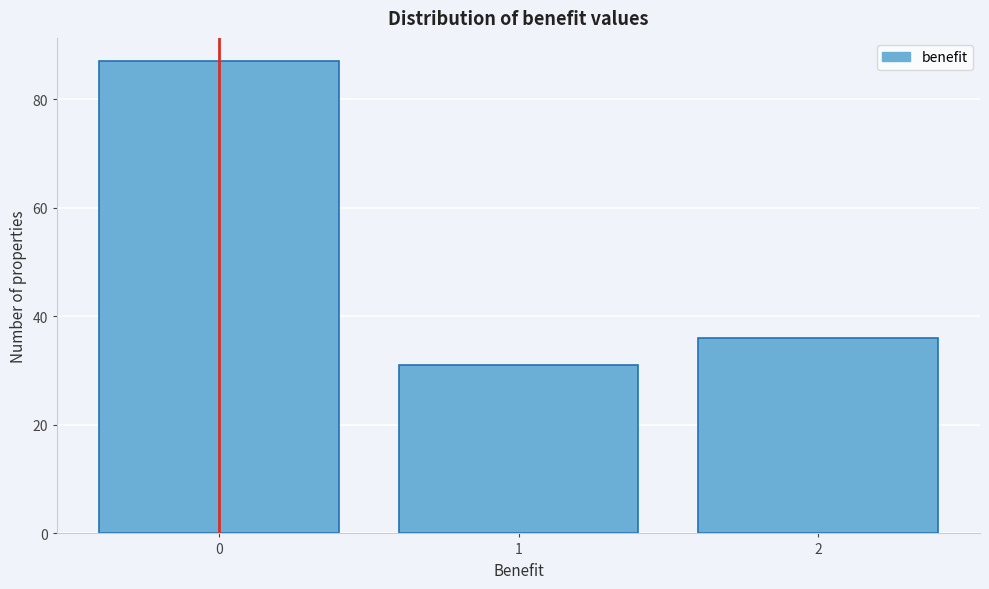

Reading left to right, extract all data points from this chart.

87	31	36